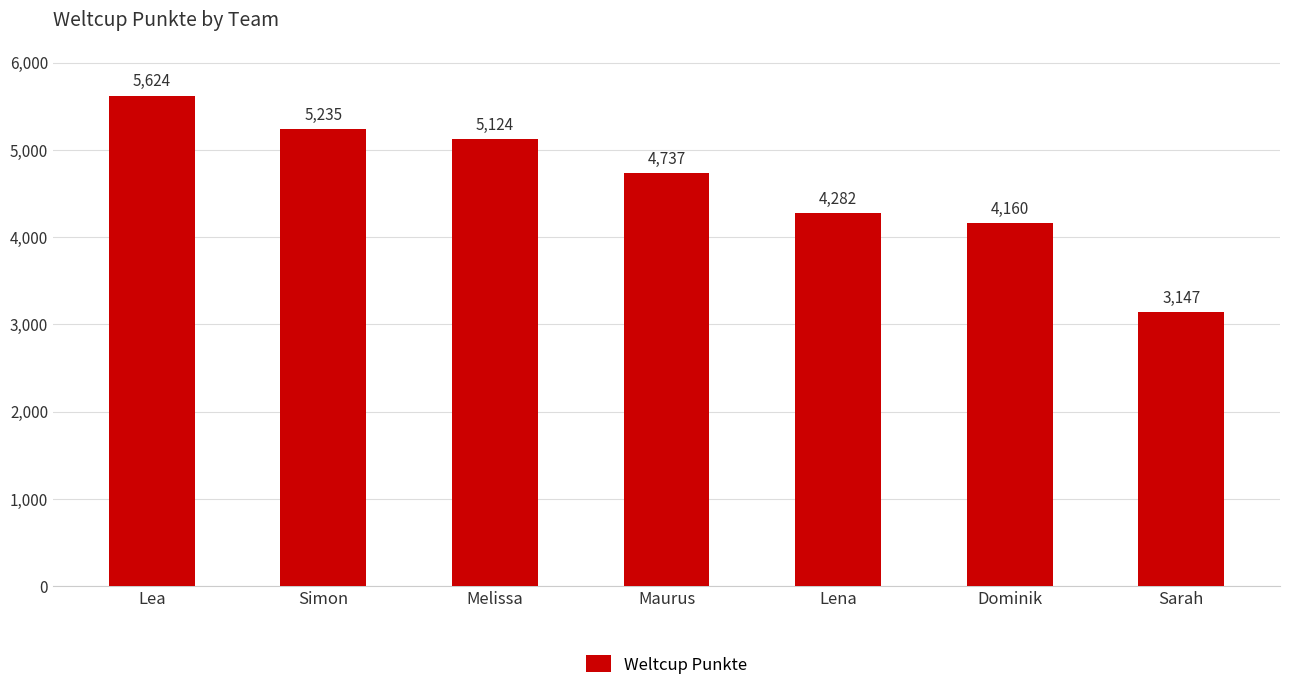

Which category has the highest value across all series?

Lea